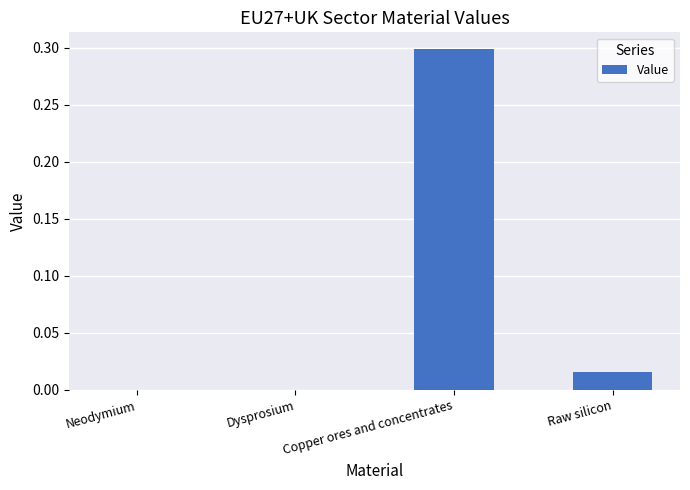

Which category has the highest value across all series?

Copper ores and concentrates